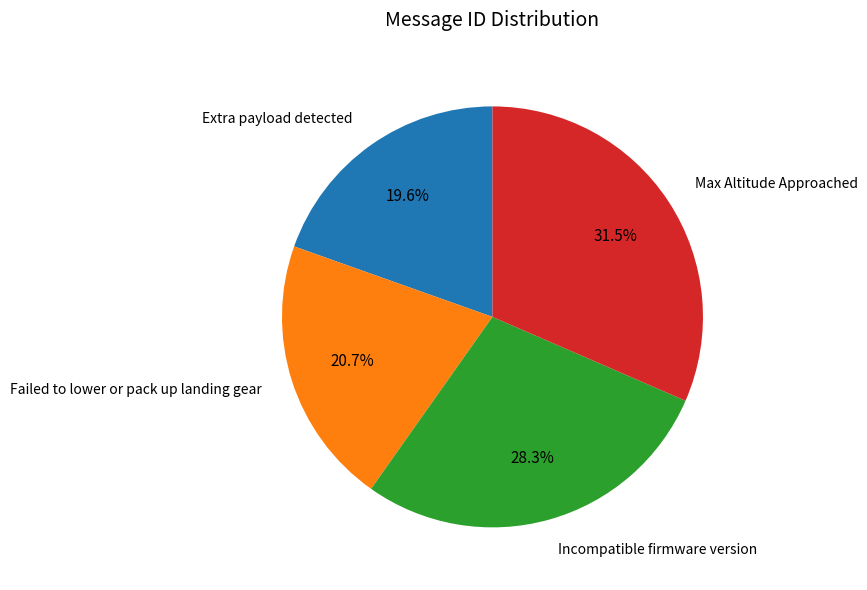

True or false: Max Altitude Approached accounts for 23% of the total.

False